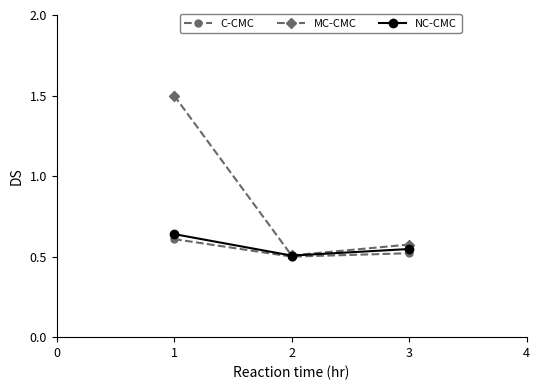

What is the approximate value of MC-CMC at 1?

1.5